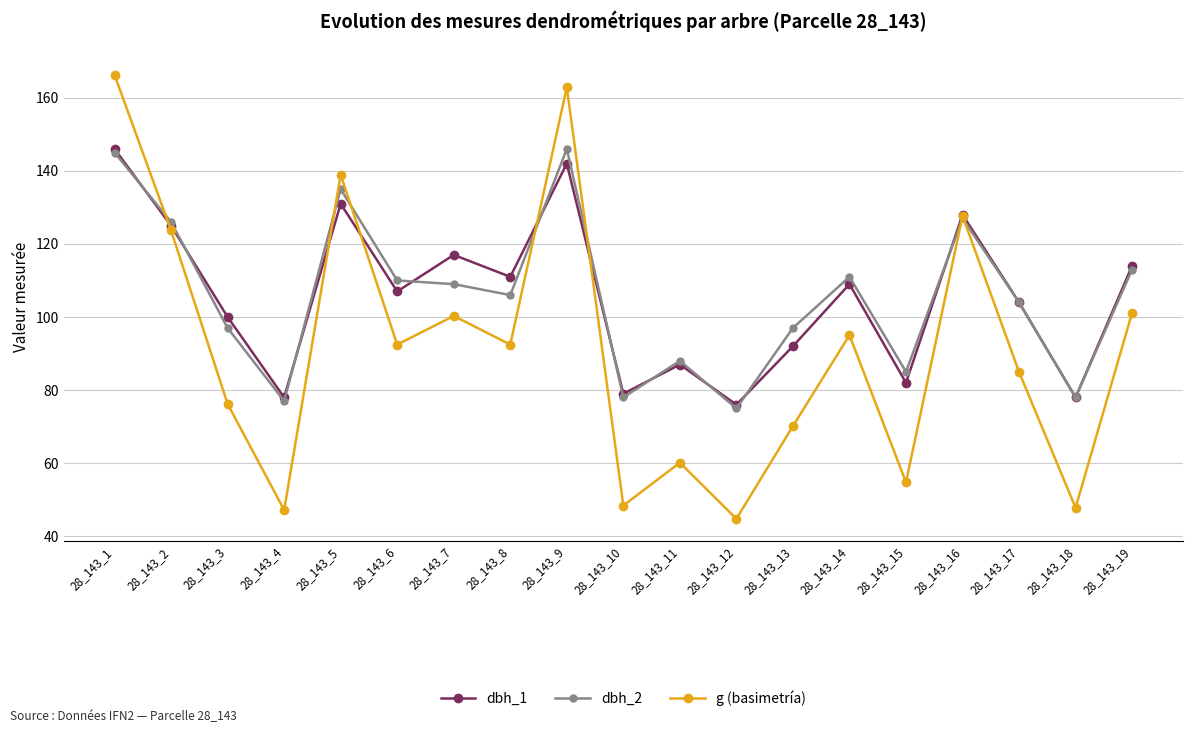

How many values in the g (basimetría) series exceed 92?

10